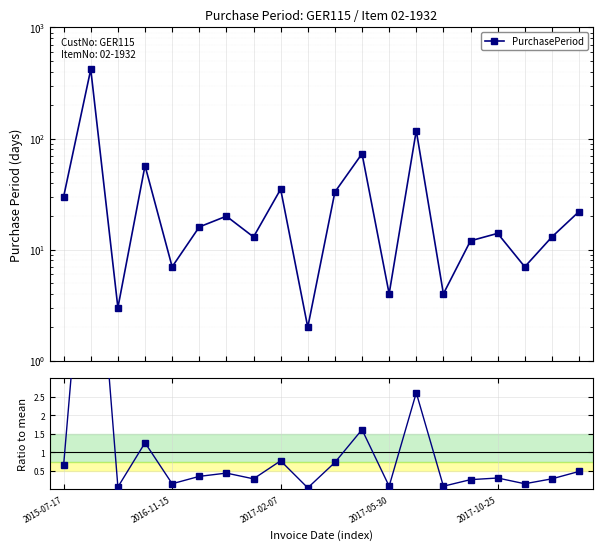

What is the highest value of the PurchasePeriod series?

420.0